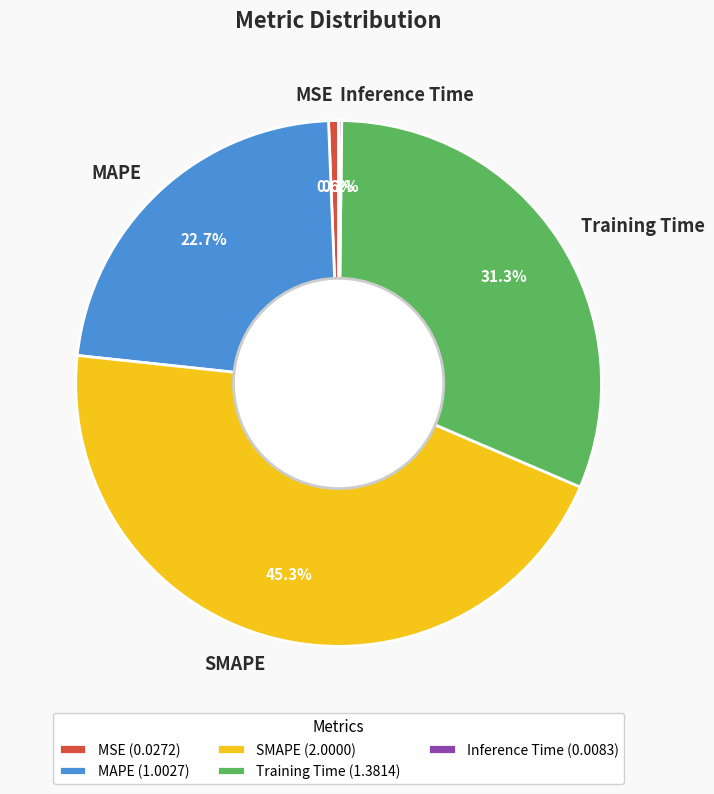

Is there a majority slice in this chart?

No